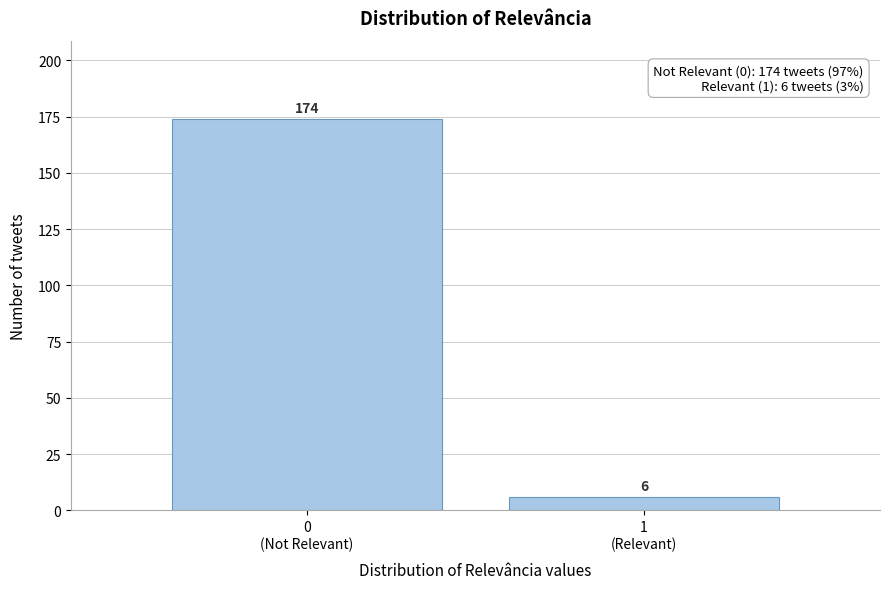

Reading left to right, what are all the values shown in this chart?

174	6